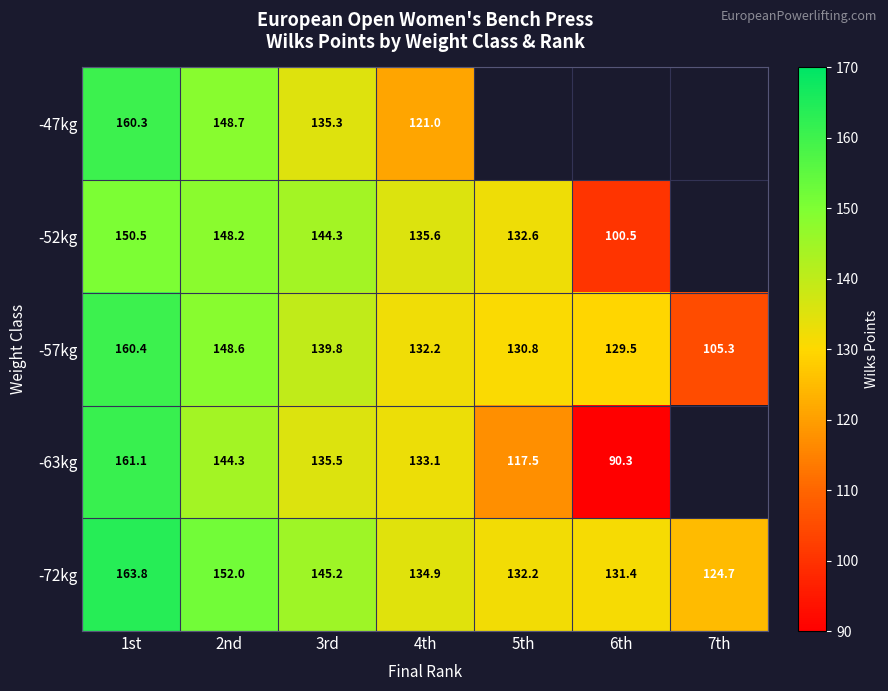

At which label does -63kg first exceed 133?

1st